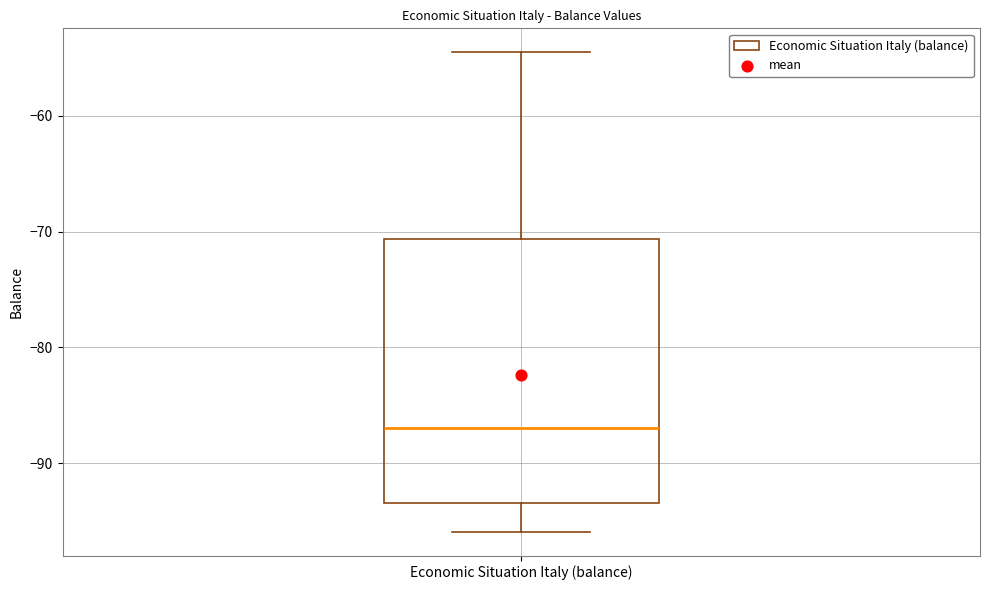

Transcribe this box plot: give where the median line is, the range the box spans, and where the two whiskers end, as read against the y-axis. The values are not printed on the chart, so give them approximately, as read against the axis.

median -87, box -93 to -71, whiskers -96 to -54